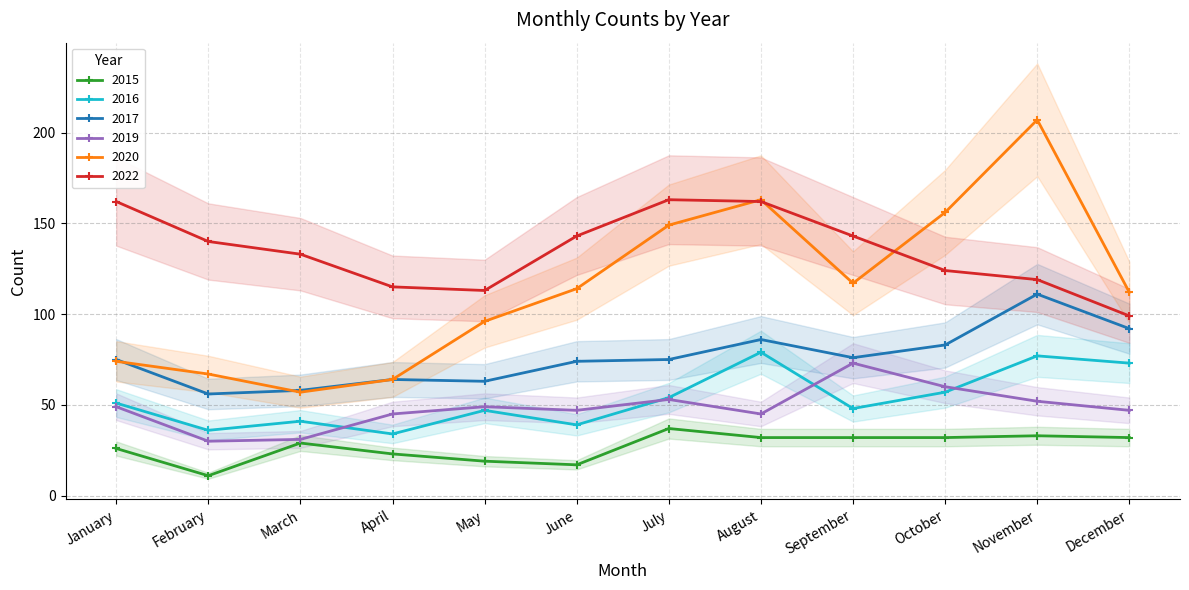

Which series has the largest range (max minus min)?

2020